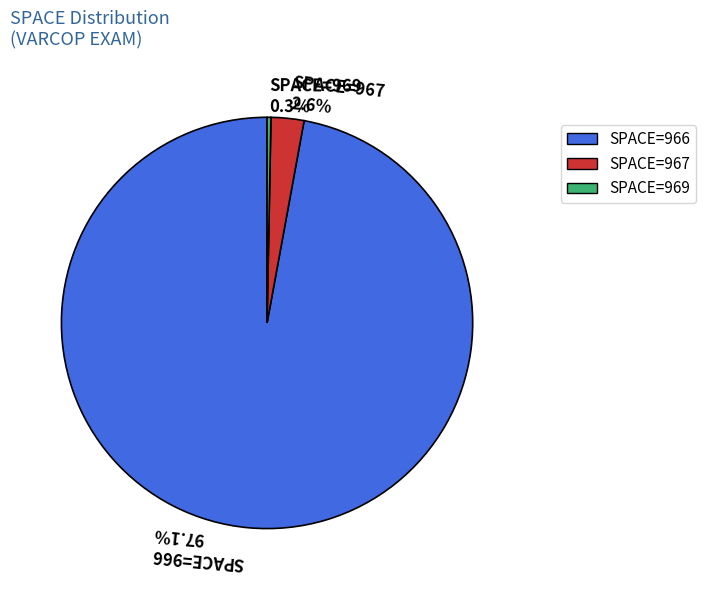

Which slice is the smallest?

SPACE=969 0.3%